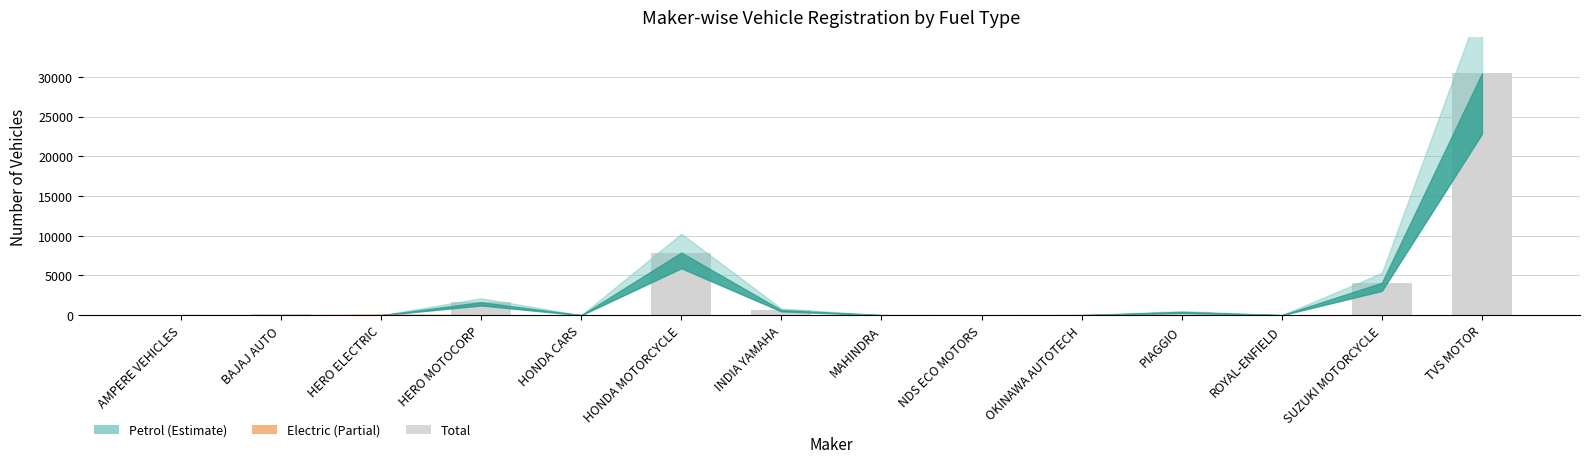

What is the sum of all values?

45334